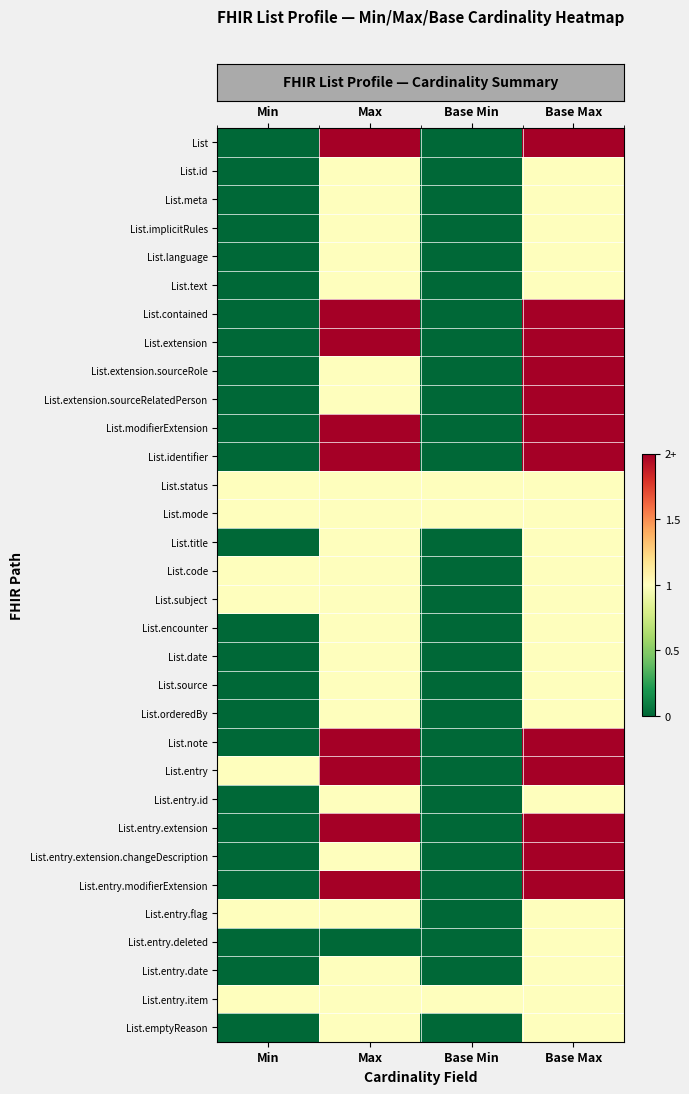

Reading left to right, transcribe all the data shown in this chart.

row_0: Min=0	Max=2	Base Min=0	Base Max=2
row_1: Min=0	Max=1	Base Min=0	Base Max=1
row_2: Min=0	Max=1	Base Min=0	Base Max=1
row_3: Min=0	Max=1	Base Min=0	Base Max=1
row_4: Min=0	Max=1	Base Min=0	Base Max=1
row_5: Min=0	Max=1	Base Min=0	Base Max=1
row_6: Min=0	Max=2	Base Min=0	Base Max=2
row_7: Min=0	Max=2	Base Min=0	Base Max=2
row_8: Min=0	Max=1	Base Min=0	Base Max=2
row_9: Min=0	Max=1	Base Min=0	Base Max=2
row_10: Min=0	Max=2	Base Min=0	Base Max=2
row_11: Min=0	Max=2	Base Min=0	Base Max=2
row_12: Min=1	Max=1	Base Min=1	Base Max=1
row_13: Min=1	Max=1	Base Min=1	Base Max=1
row_14: Min=0	Max=1	Base Min=0	Base Max=1
row_15: Min=1	Max=1	Base Min=0	Base Max=1
row_16: Min=1	Max=1	Base Min=0	Base Max=1
row_17: Min=0	Max=1	Base Min=0	Base Max=1
row_18: Min=0	Max=1	Base Min=0	Base Max=1
row_19: Min=0	Max=1	Base Min=0	Base Max=1
row_20: Min=0	Max=1	Base Min=0	Base Max=1
row_21: Min=0	Max=2	Base Min=0	Base Max=2
row_22: Min=1	Max=2	Base Min=0	Base Max=2
row_23: Min=0	Max=1	Base Min=0	Base Max=1
row_24: Min=0	Max=2	Base Min=0	Base Max=2
row_25: Min=0	Max=1	Base Min=0	Base Max=2
row_26: Min=0	Max=2	Base Min=0	Base Max=2
row_27: Min=1	Max=1	Base Min=0	Base Max=1
row_28: Min=0	Max=0	Base Min=0	Base Max=1
row_29: Min=0	Max=1	Base Min=0	Base Max=1
row_30: Min=1	Max=1	Base Min=1	Base Max=1
row_31: Min=0	Max=1	Base Min=0	Base Max=1